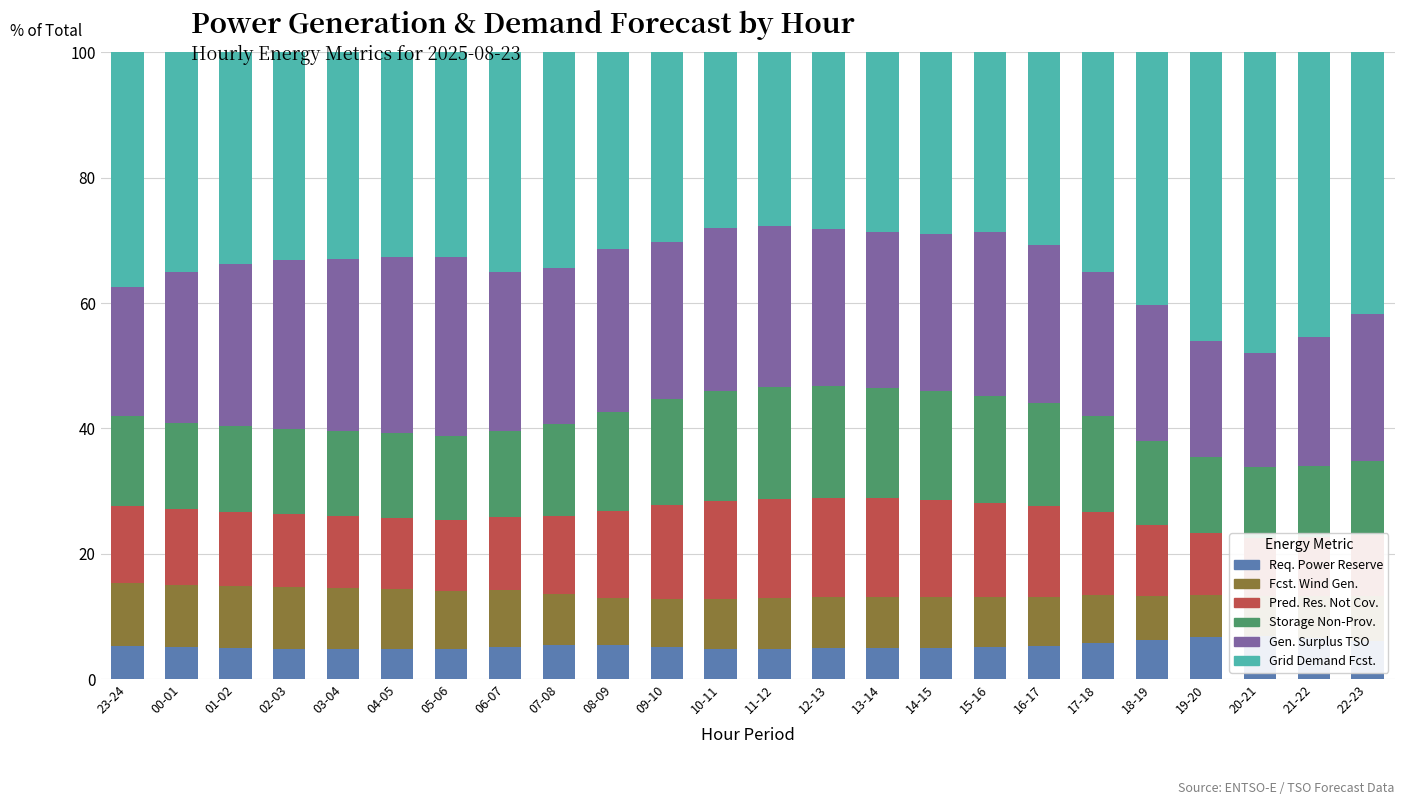

Reading left to right, extract all data points from this chart.

req_pow_res: 5.3	5.1	4.9	4.8	4.8	4.7	4.8	5.2	5.4	5.4	5.1	4.9	4.8	4.9	4.9	4.9	5.1	5.3	5.8	6.2	6.8	6.9	6.6	6.1
fcst_wi_tot_gen: 10.1	10.0	9.9	9.8	9.7	9.6	9.4	9.1	8.2	7.6	7.6	7.9	8.1	8.1	8.1	8.1	8.0	7.8	7.6	7.0	6.6	6.4	6.7	7.2
pred_gen_res_not_cov: 12.2	12.0	11.8	11.7	11.6	11.5	11.3	11.6	12.5	13.8	15.0	15.7	15.9	15.9	15.8	15.5	15.1	14.5	13.3	11.3	9.9	9.3	9.4	9.8
fcst_gen_unit_stor_non_prov: 14.4	13.8	13.7	13.6	13.5	13.4	13.3	13.6	14.6	15.9	17.0	17.6	17.8	17.8	17.7	17.4	17.1	16.4	15.3	13.4	12.1	11.3	11.4	11.8
gen_surplus_avail_tso_above: 20.6	24.1	26.0	26.9	27.5	28.2	28.6	25.5	24.9	25.9	25.0	26.0	25.8	25.0	24.9	25.0	26.2	25.3	23.1	21.8	18.6	18.2	20.5	23.4
grid_demand_fcst: 37.5	35.0	33.7	33.2	32.9	32.6	32.7	35.0	34.4	31.4	30.2	28.0	27.6	28.2	28.6	29.0	28.6	30.7	35.0	40.3	46.1	47.9	45.4	41.7